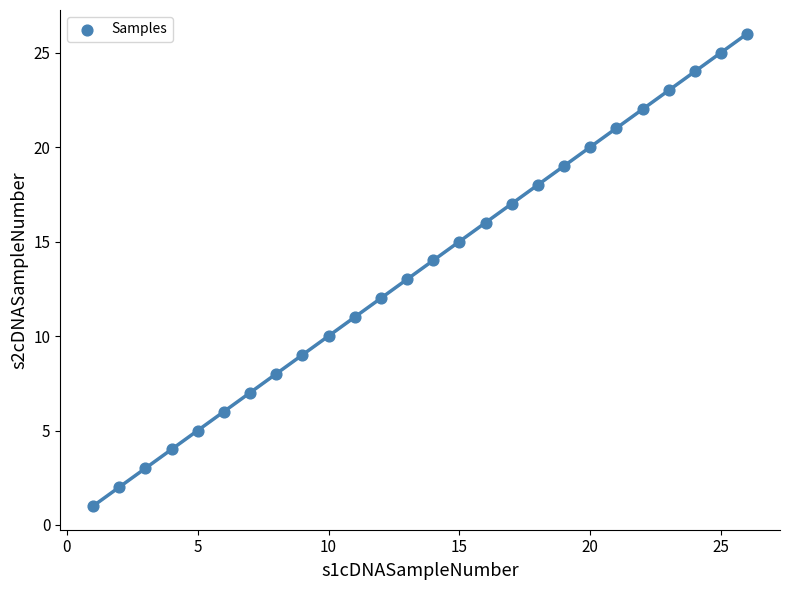

What is the range of X values (max minus min)?

25